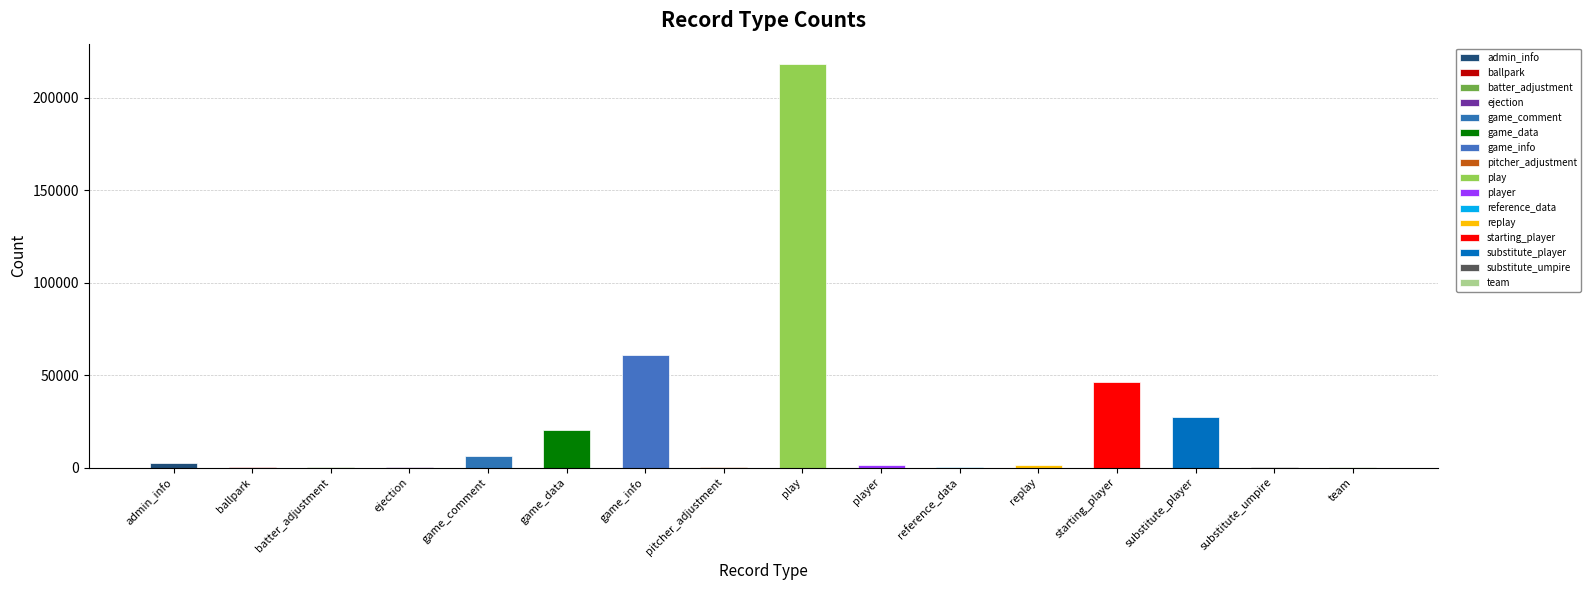

List the labels in order of value, largest first.

play, game_info, starting_player, substitute_player, game_data, game_comment, admin_info, replay, player, ballpark, ejection, reference_data, team, pitcher_adjustment, substitute_umpire, batter_adjustment